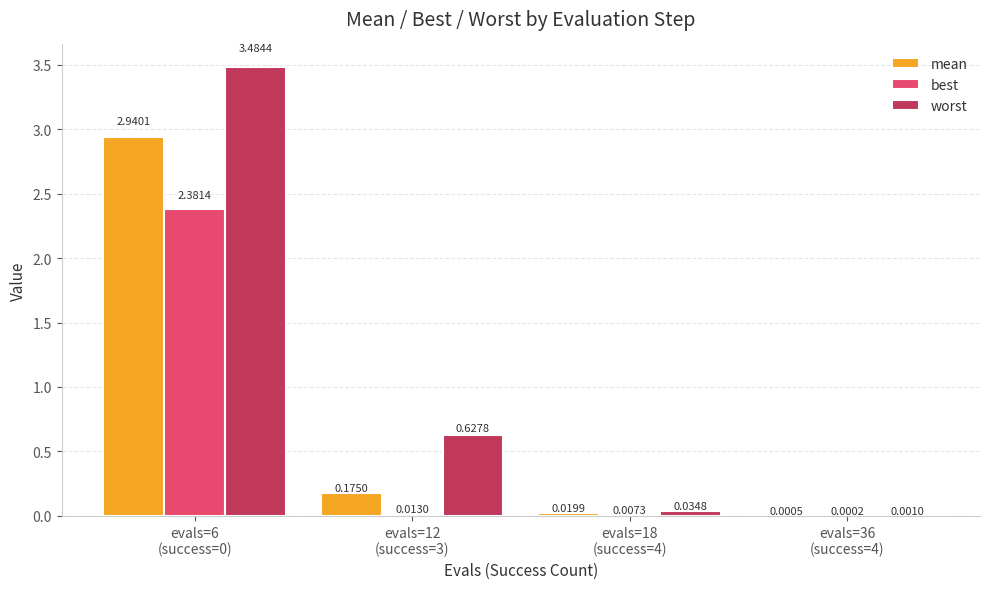

Which series has the largest total across all categories?

worst